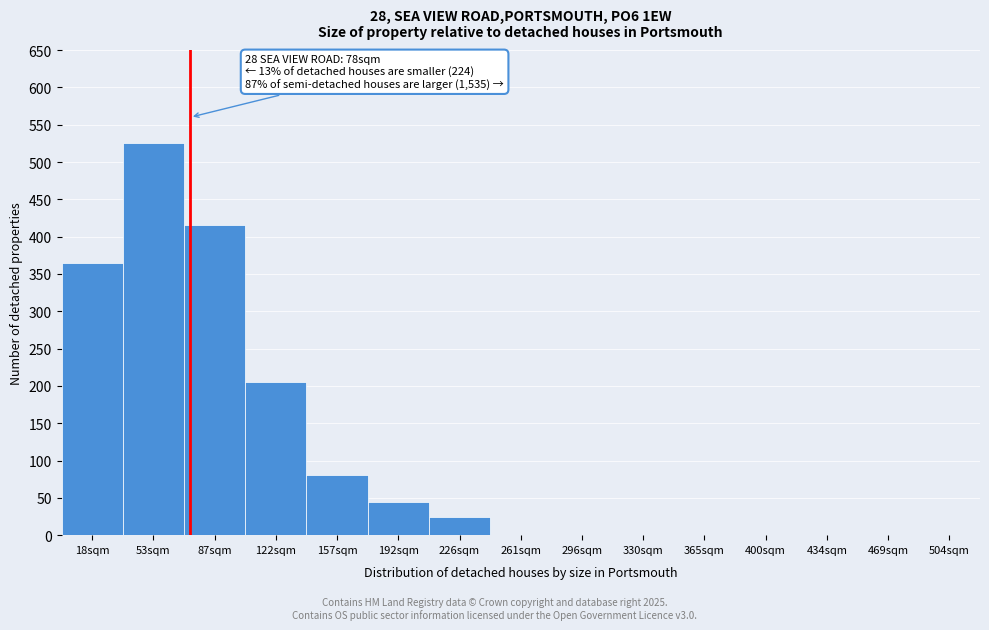

Reading left to right, transcribe all the data shown in this chart.

18sqm=365	53sqm=525	87sqm=415	122sqm=205	157sqm=80	192sqm=45	226sqm=25	261sqm=0	296sqm=0	330sqm=0	365sqm=0	400sqm=0	434sqm=0	469sqm=0	504sqm=0